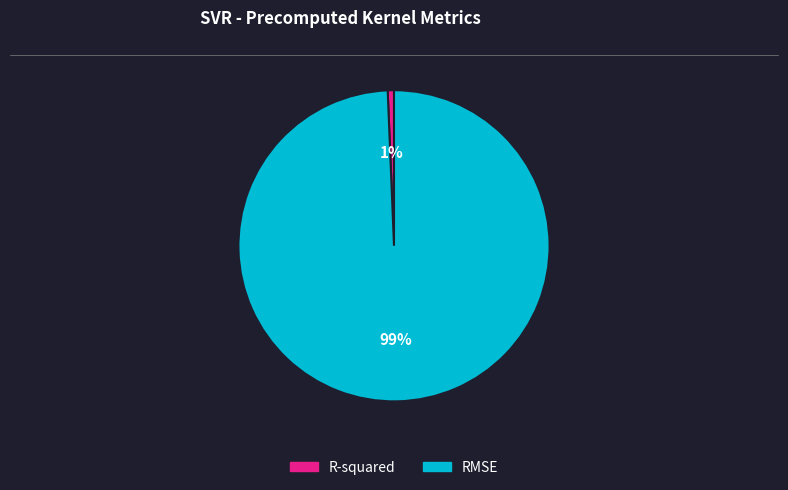

Count the number of slices in the pie.

2